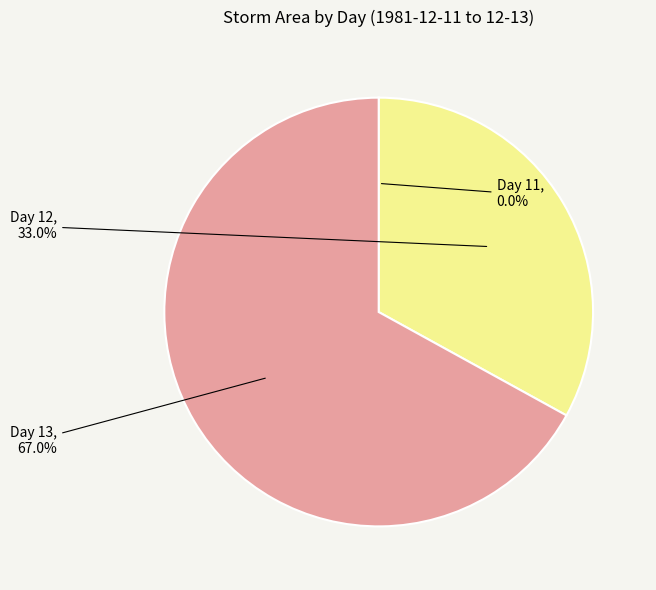

What percentage is NOT represented by Day 12?

67.0%